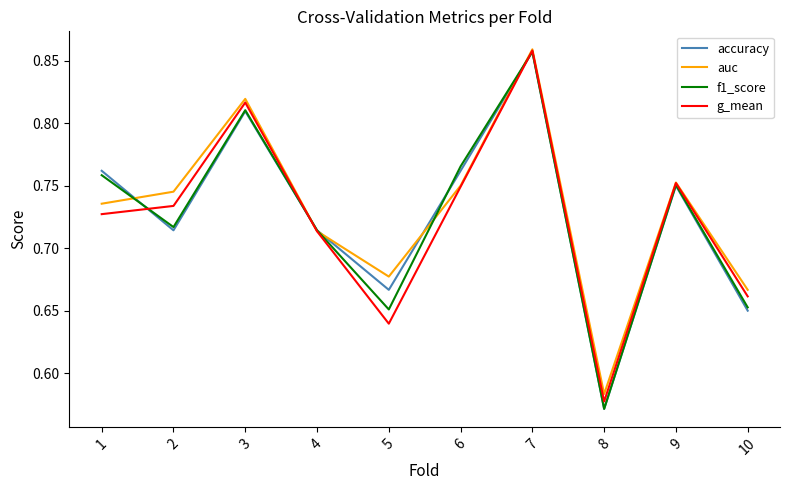

In g_mean, how many points are lower than both neighbors (excluding endpoints)?

2